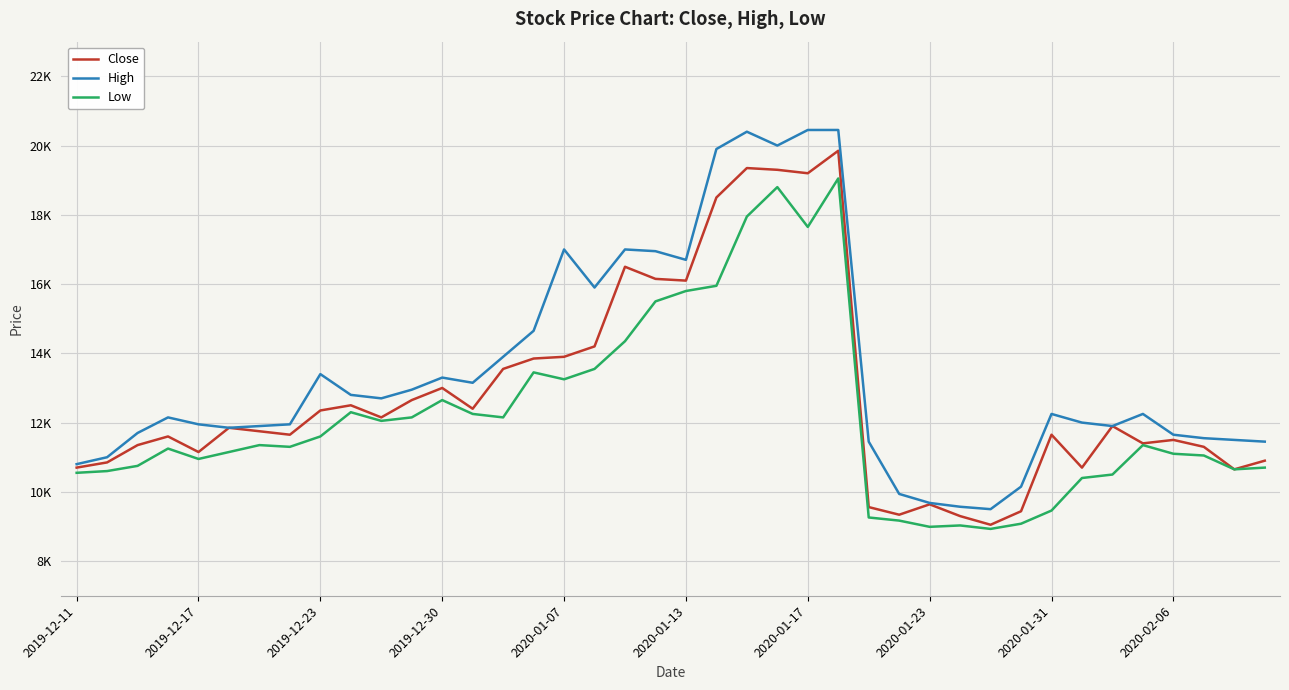

Does the chart have visible grid lines?

Yes